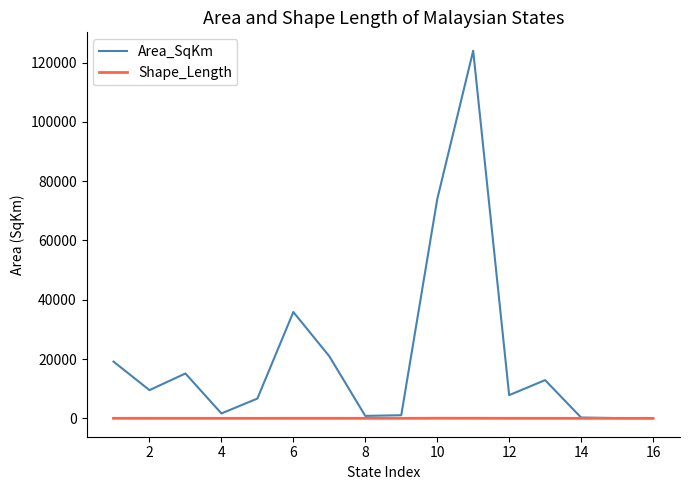

What is the highest value of the Area_SqKm series?

123999.6